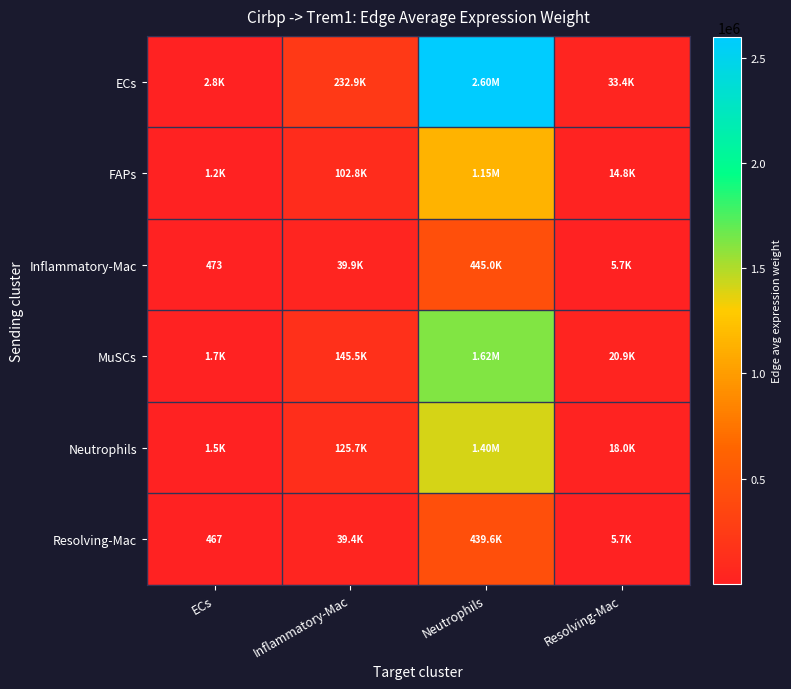

What is the sum of the Resolving-Mac values at Resolving-Mac and Inflammatory-Mac?

45044.3